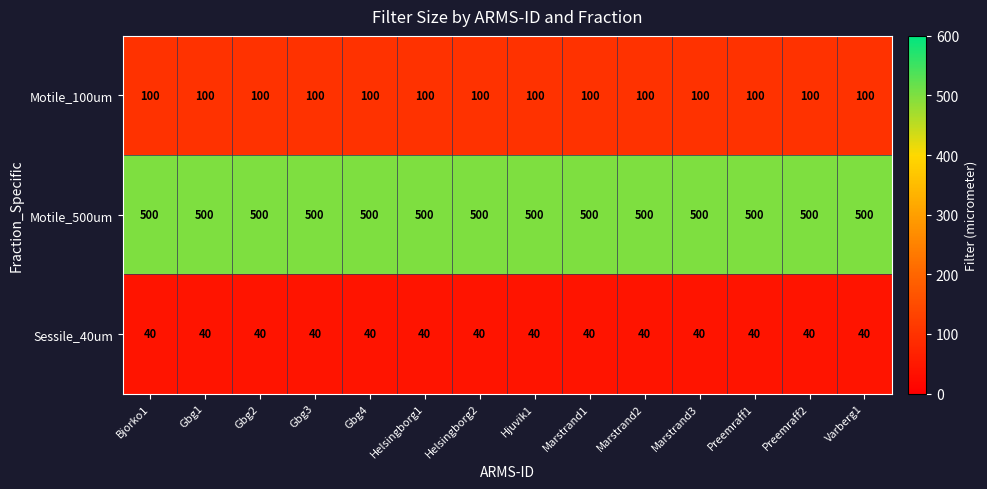

What is the difference between the highest and lowest values at Preemraff2?

460